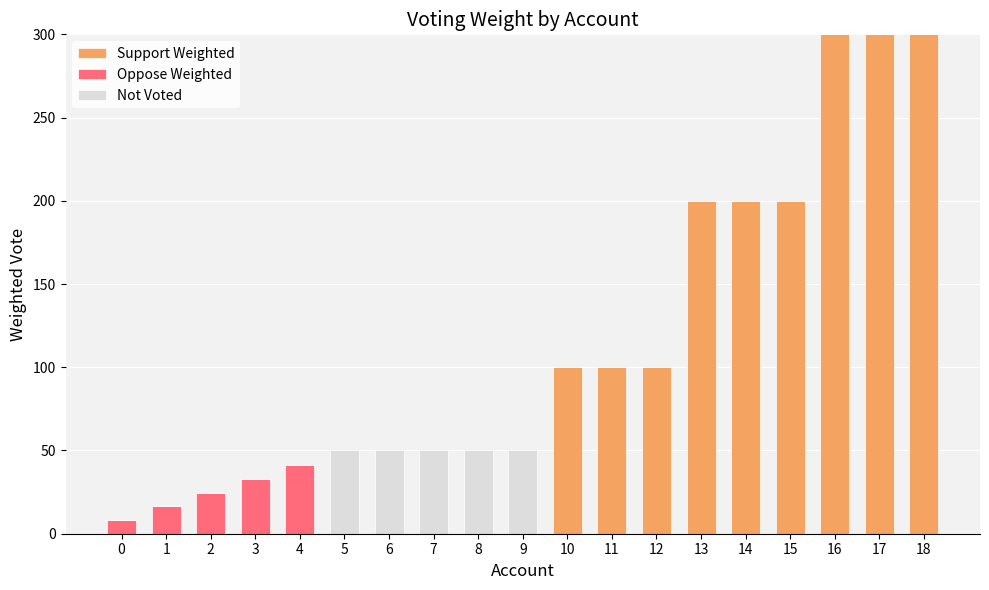

What is the total value across all series at 0?

8.2